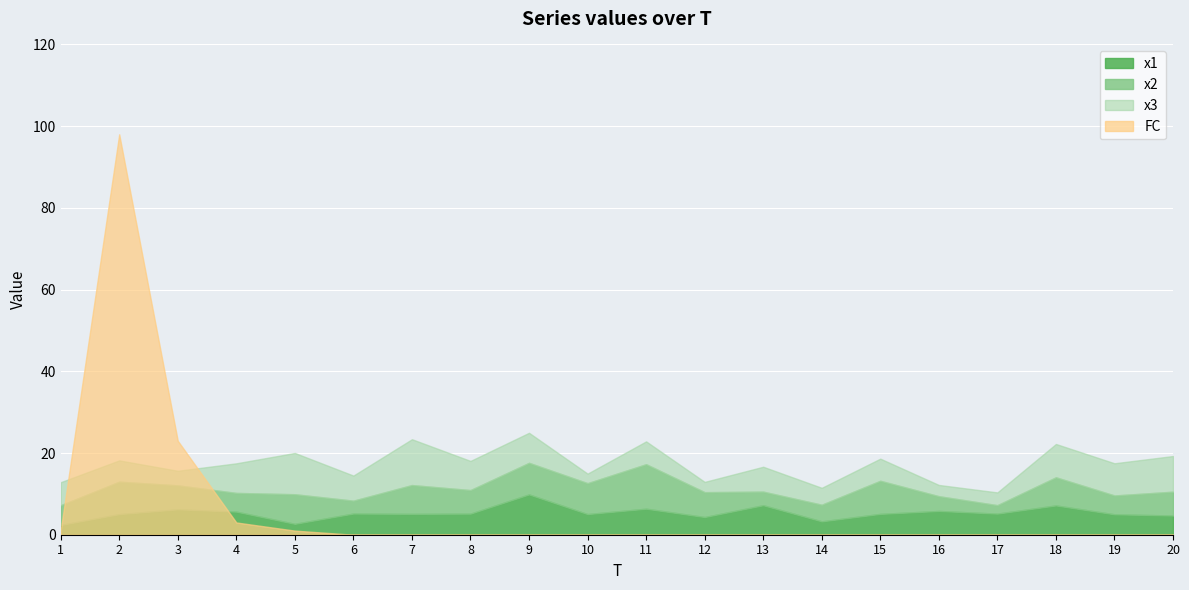

Which series has the largest total across all categories?

FC